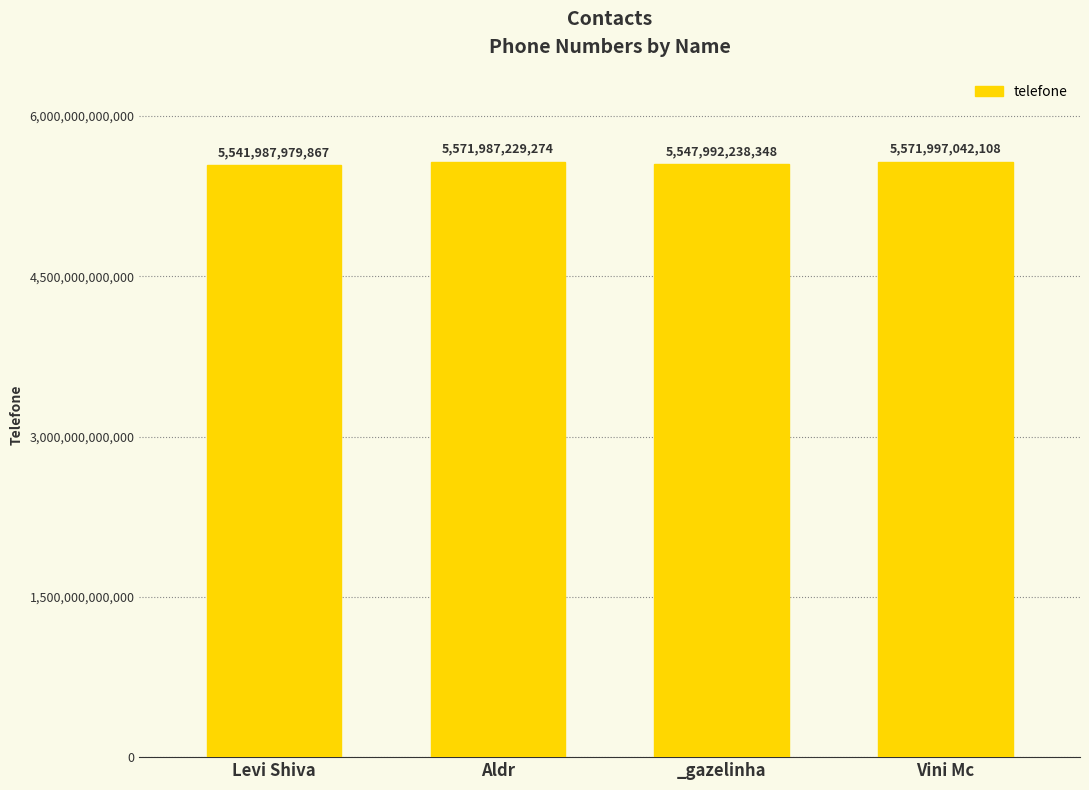

Reading right to left, extract all data points from this chart.

Vini Mc=5571997042108	_gazelinha=5547992238348	Aldr=5571987229274	Levi Shiva=5541987979867